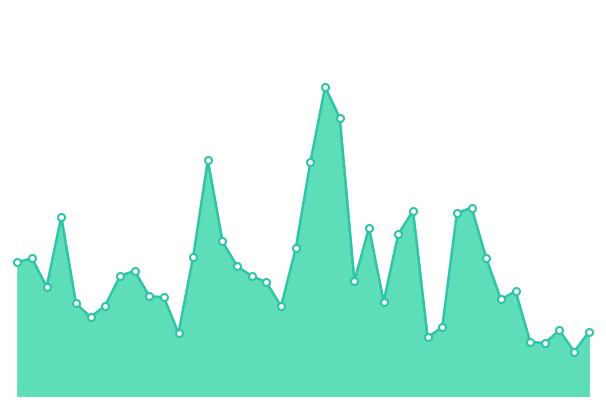

What is the value of the 6th point from the left?

3073932